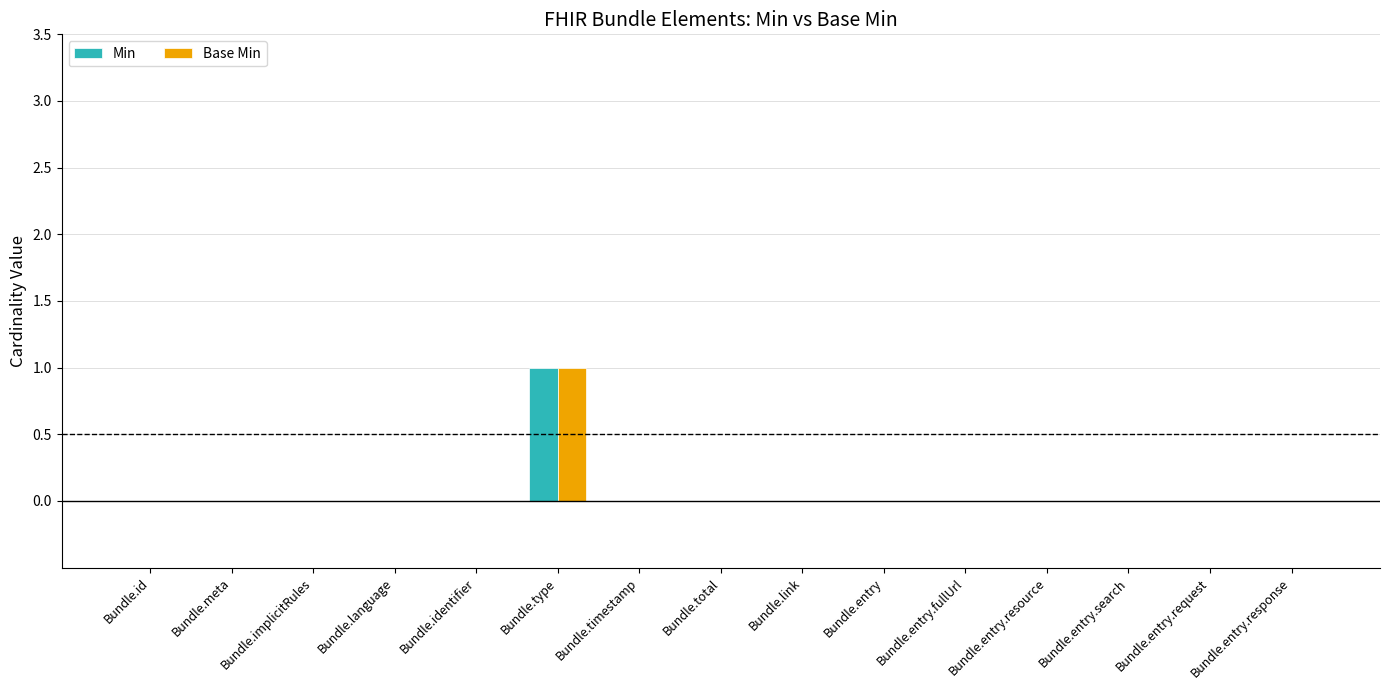

The Min series shows 1 at Bundle.type. True or false?

True